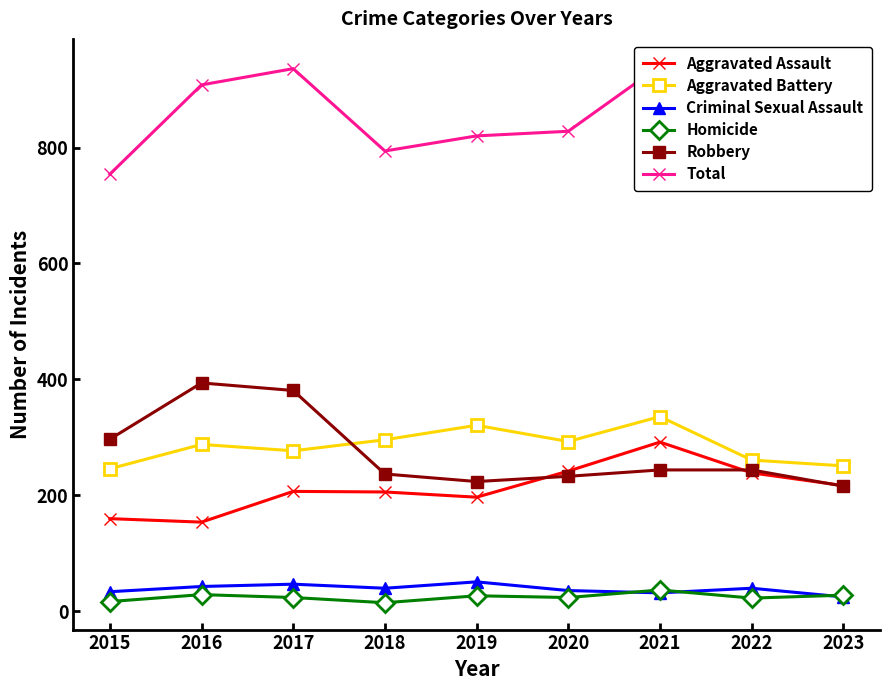

Is the value of Aggravated Assault at 2020 greater than the value of Criminal Sexual Assault at 2016?

Yes